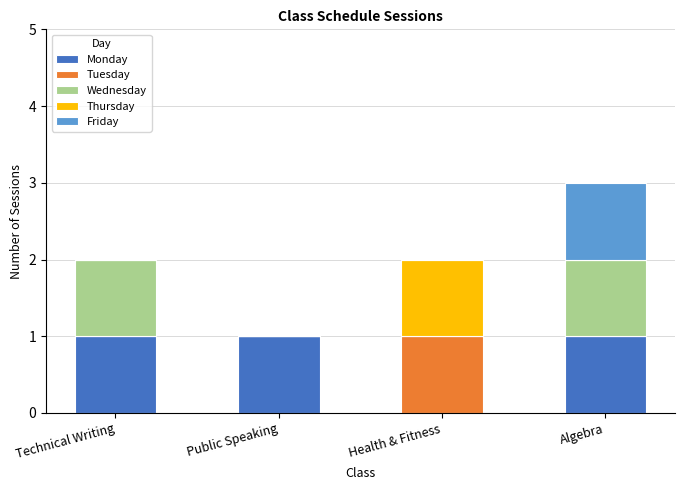

Reading left to right, transcribe the values for Monday.

Technical Writing=1	Public Speaking=1	Health & Fitness=0	Algebra=1